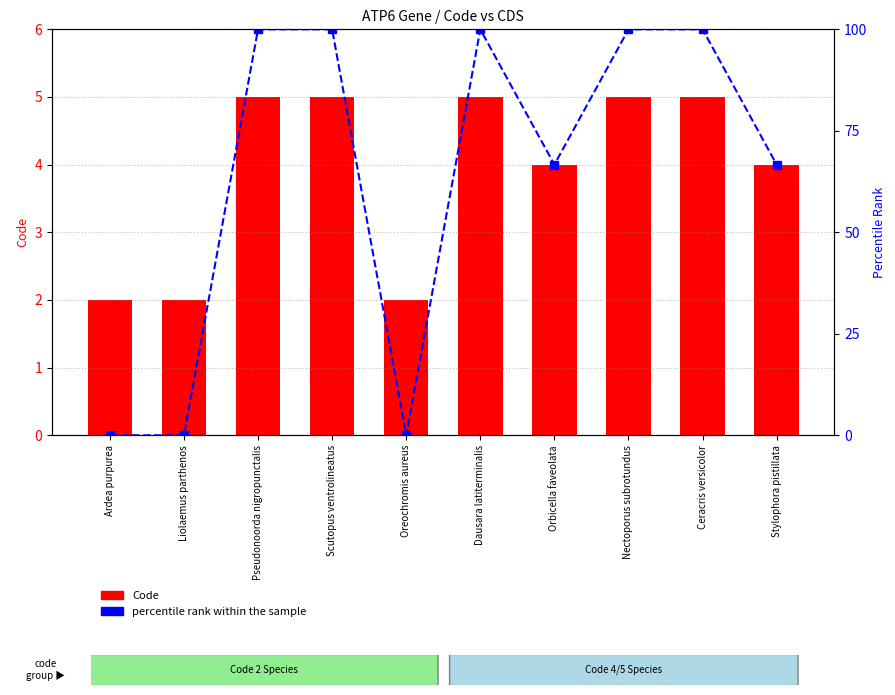

The Code series shows 0.5 at Oreochromis aureus. True or false?

False